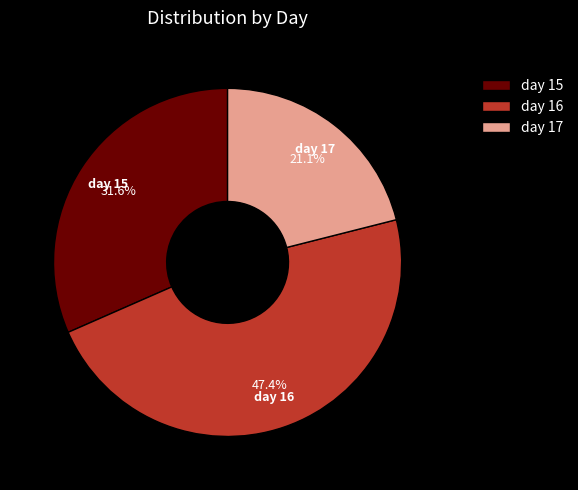

Between day 16 and day 17, which is larger?

day 16